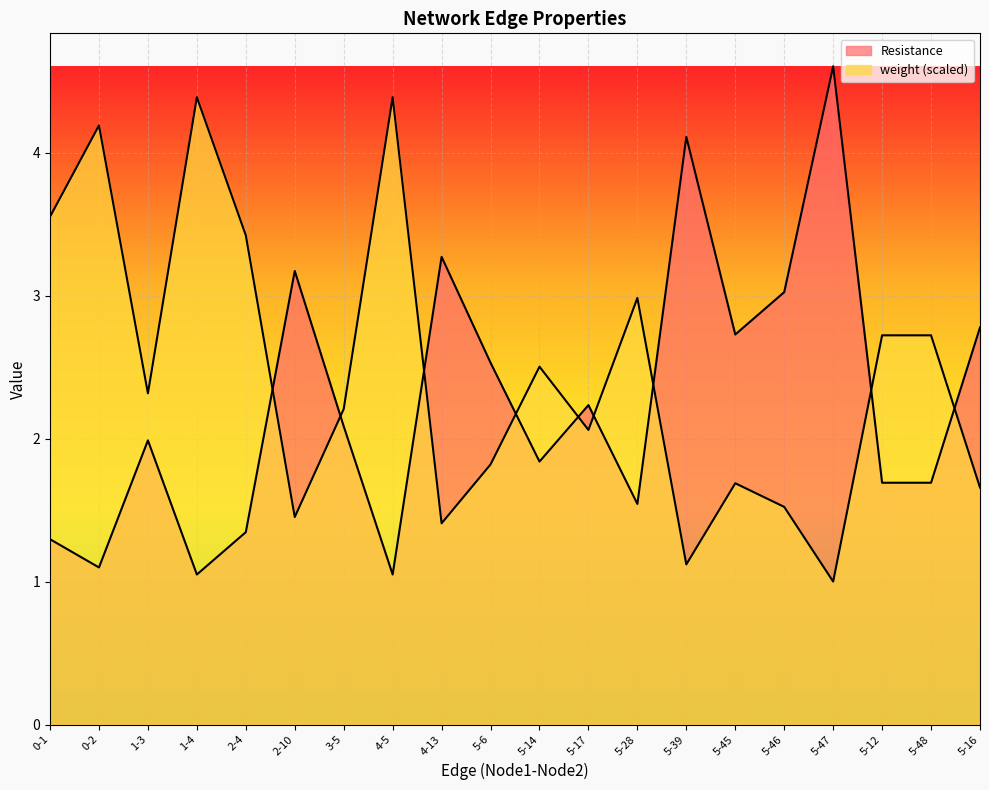

True or false: Resistance has more than 2 interior local peaks.

True